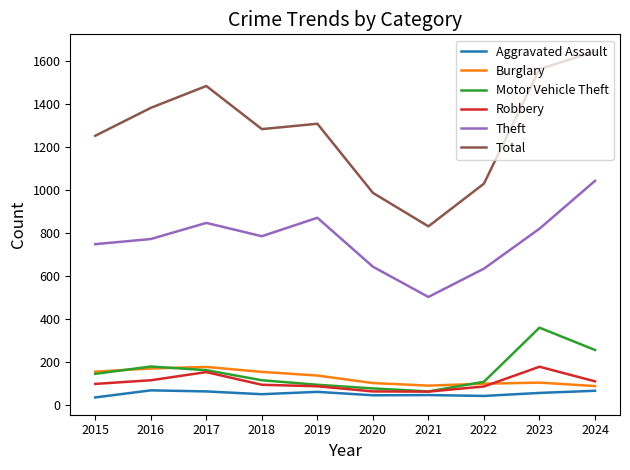

What is the sum of all Robbery values?

1036